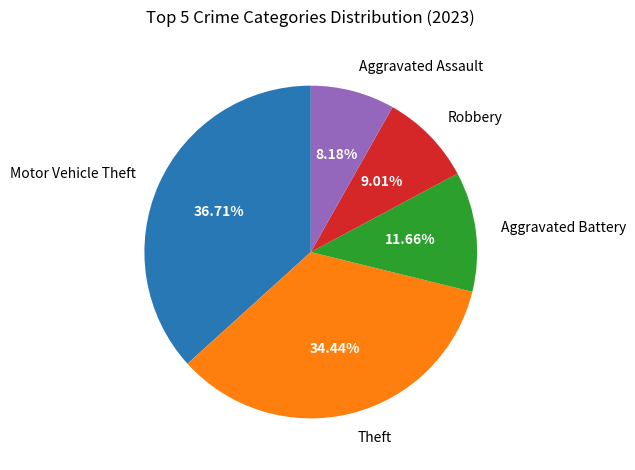

To the nearest percent, what portion does Aggravated Battery represent?

12%